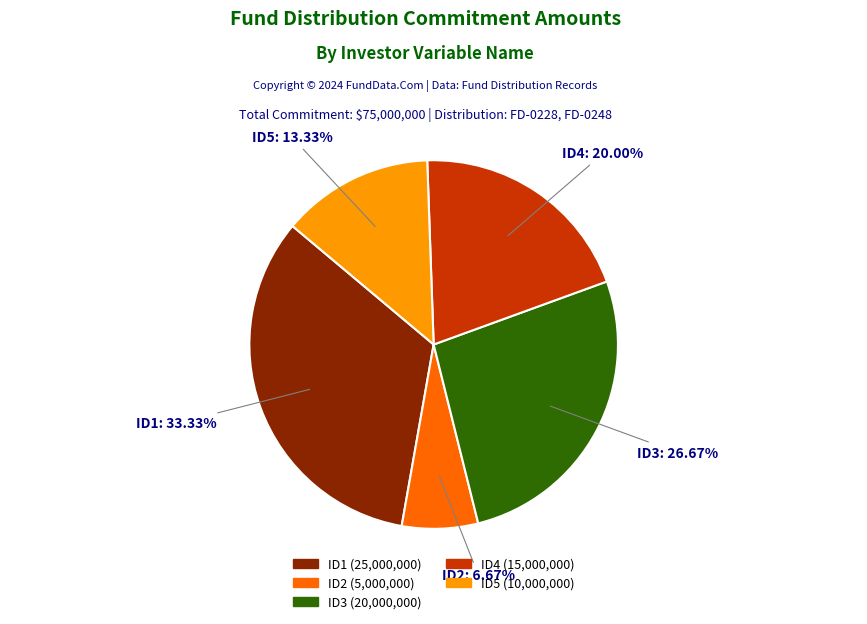

Between ID4 and ID1, which is larger?

ID1